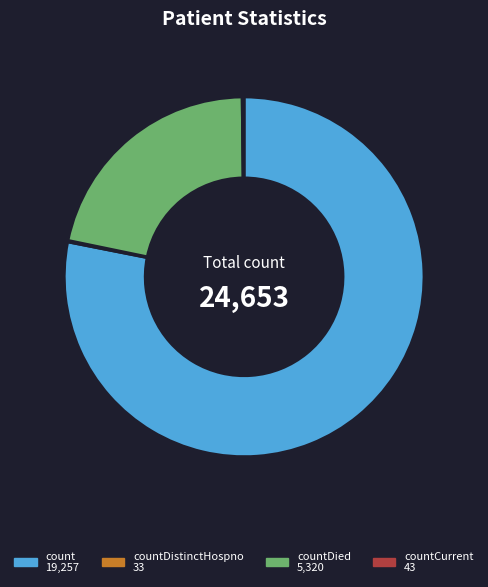

Is there a majority slice in this chart?

Yes